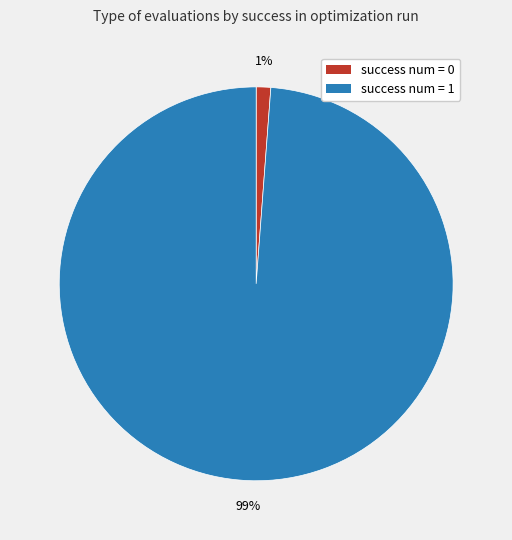

Is it true that success num = 1 is 99% of the pie?

True